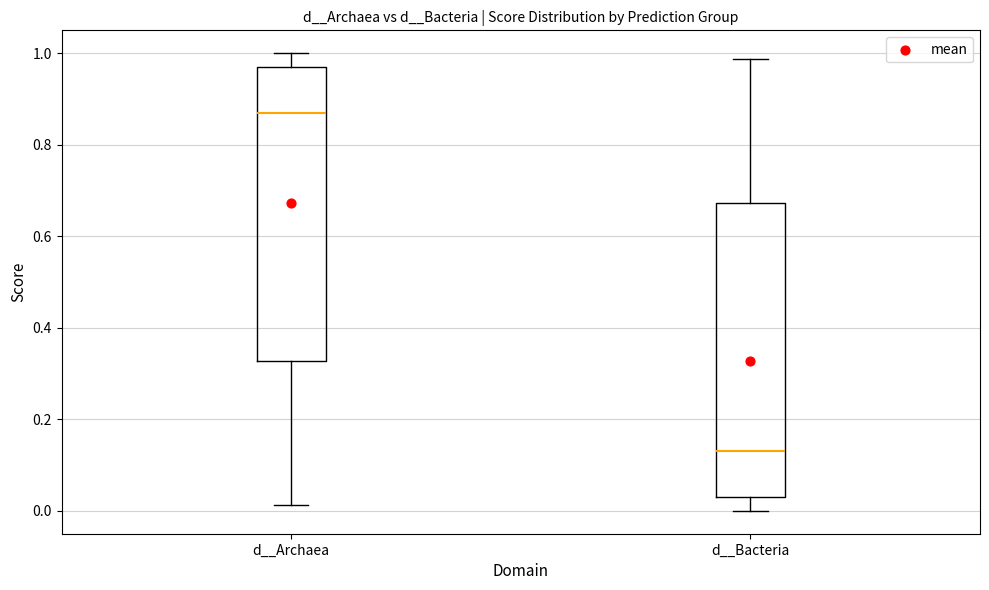

Where does the lower whisker of the box for d__Bacteria end on the y-axis? The values are not printed on the chart, so give them approximately, as read against the axis.

0.00